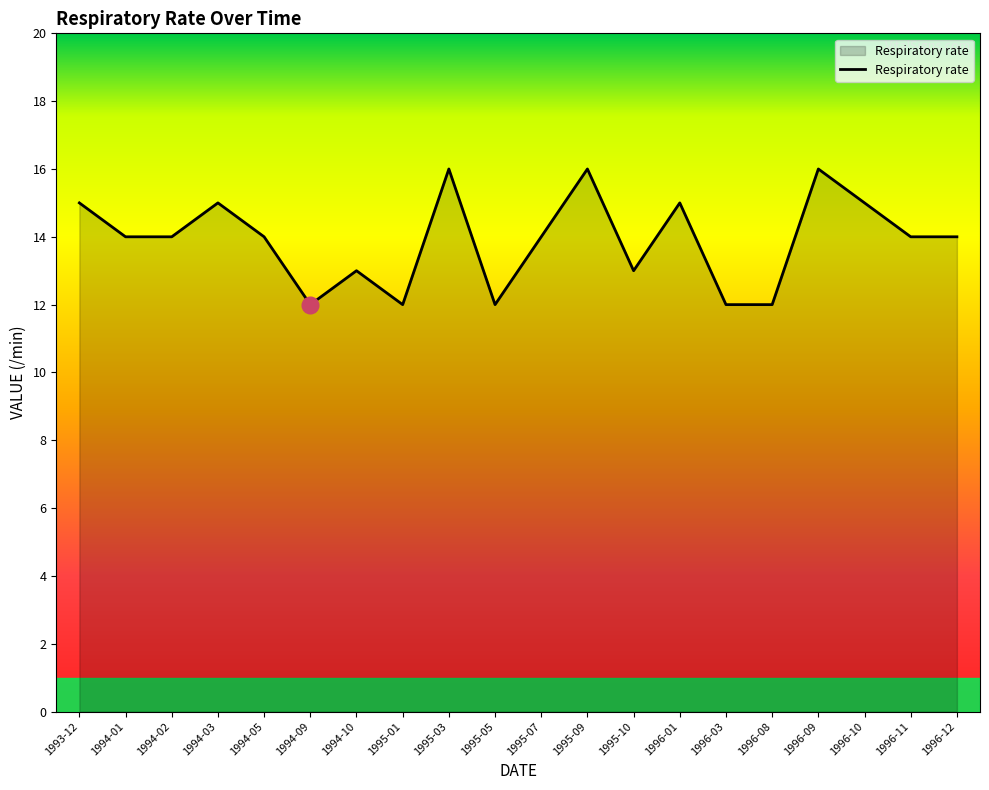

How many lines are shown in the chart?

1